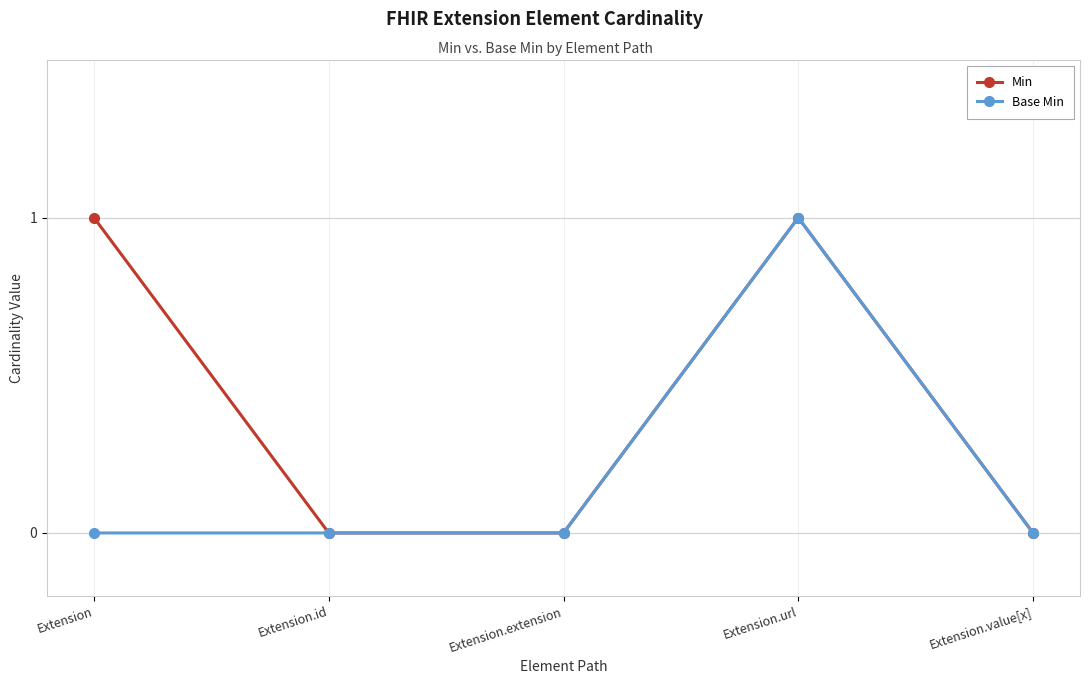

What are all the series names shown in the legend?

Min, Base Min